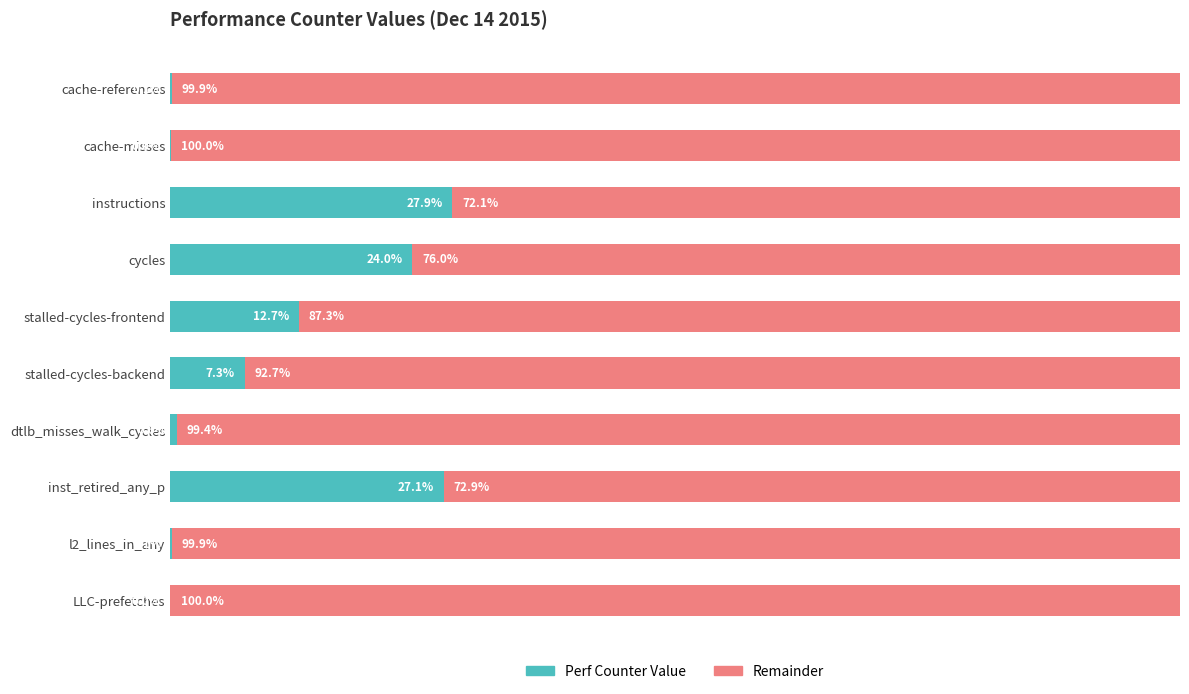

Where is Perf Counter Value nearest to the value 13?

stalled-cycles-frontend